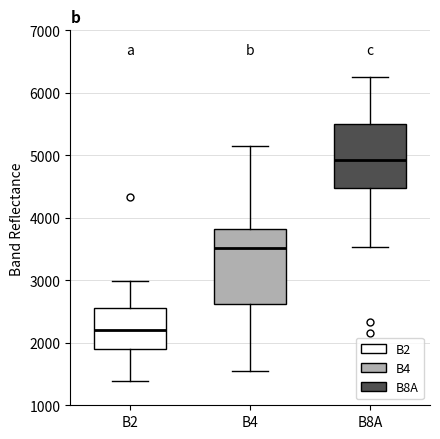

Reading left to right, transcribe this box plot: for each box, give where its median line is, the range the box spans, and where its two whiskers end, as read against the y-axis. The values are not printed on the chart, so give them approximately, as read against the axis.

B2: median 2200, box 1900 to 2600, whiskers 1400 to 3000
B4: median 3500, box 2600 to 3800, whiskers 1600 to 5100
B8A: median 4900, box 4500 to 5500, whiskers 3500 to 6300